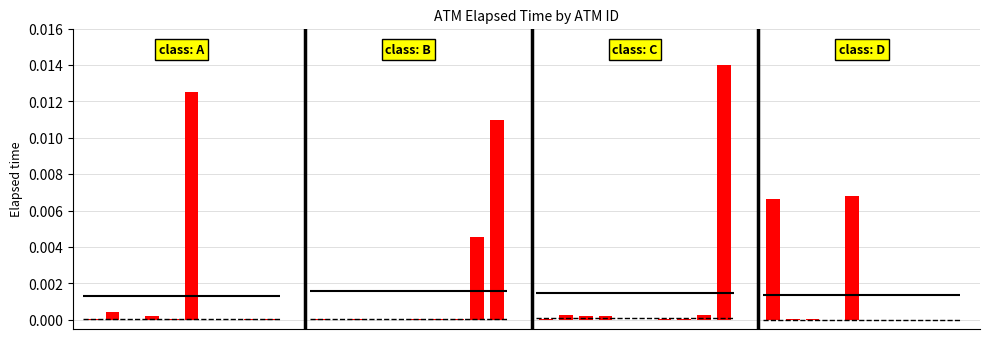

Which has a higher value, 1 or 7?

1